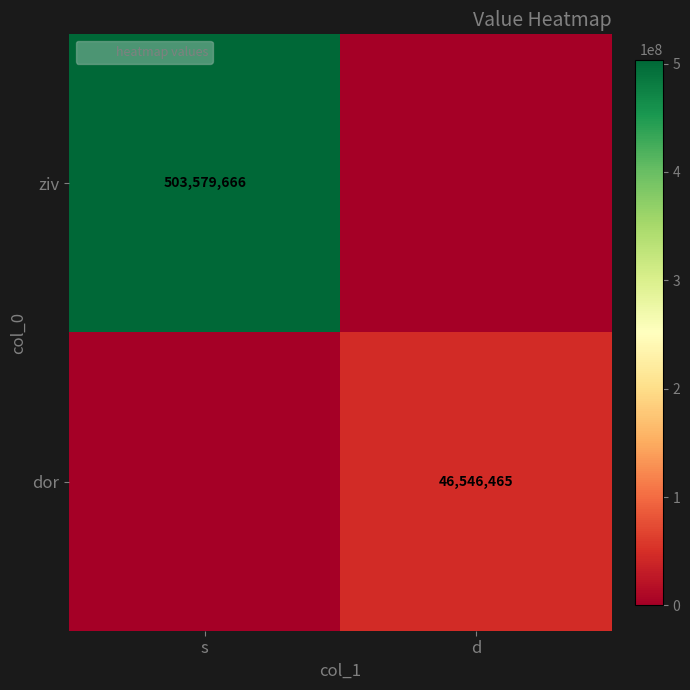

What is the difference between the maximum and minimum values in the ziv series?

503579666